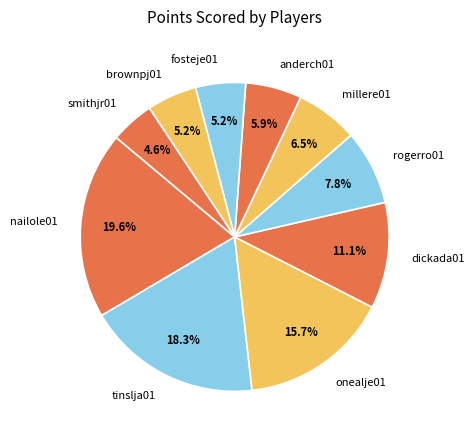

Which category has the smallest portion of the pie?

smithjr01